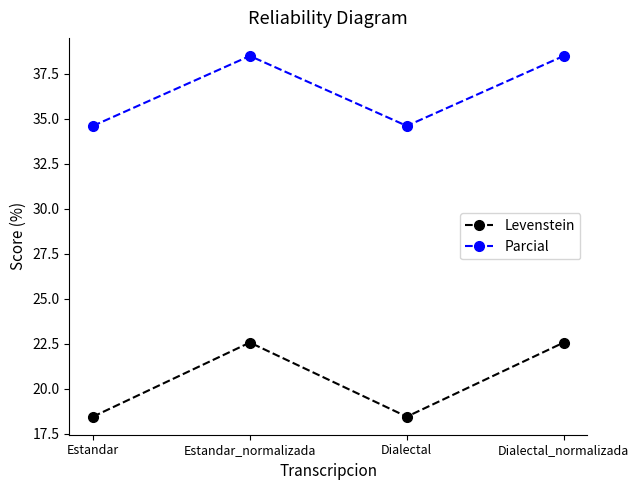

True or false: Parcial and Levenstein cross at least once.

False